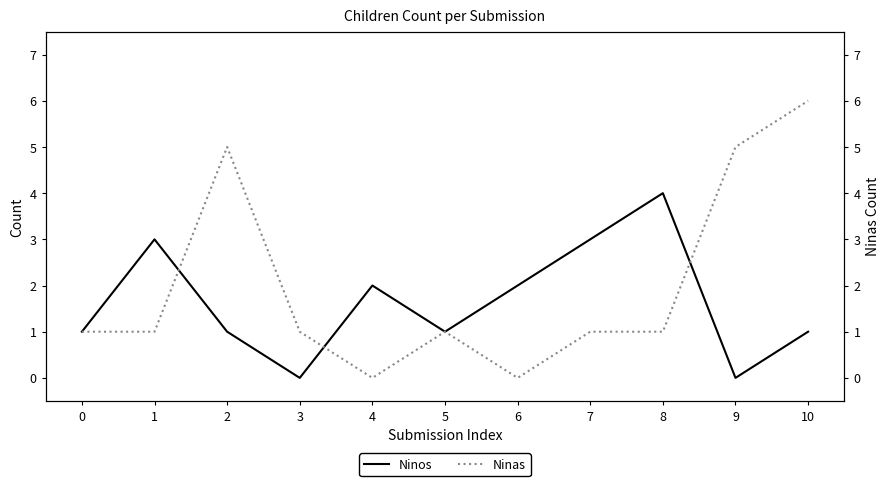

At which label does Ninos first exceed 1?

1